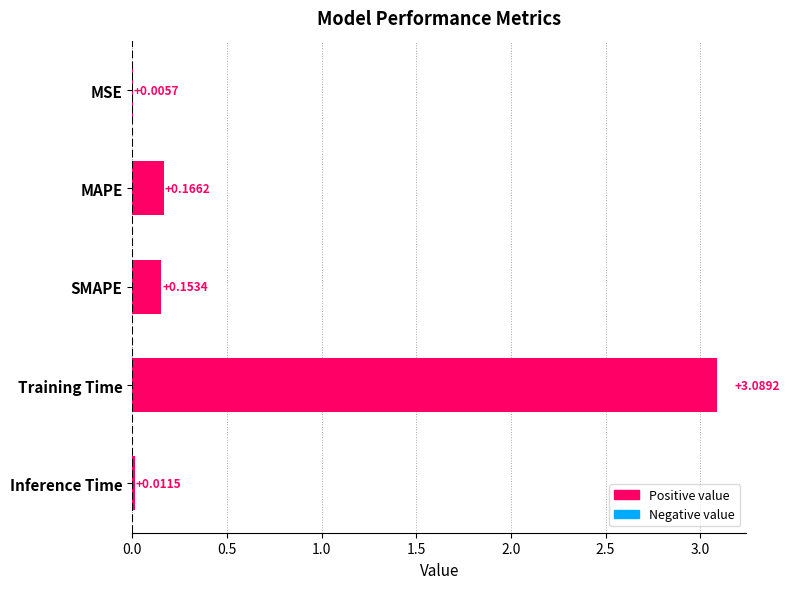

Which category has the highest value across all series?

Training Time